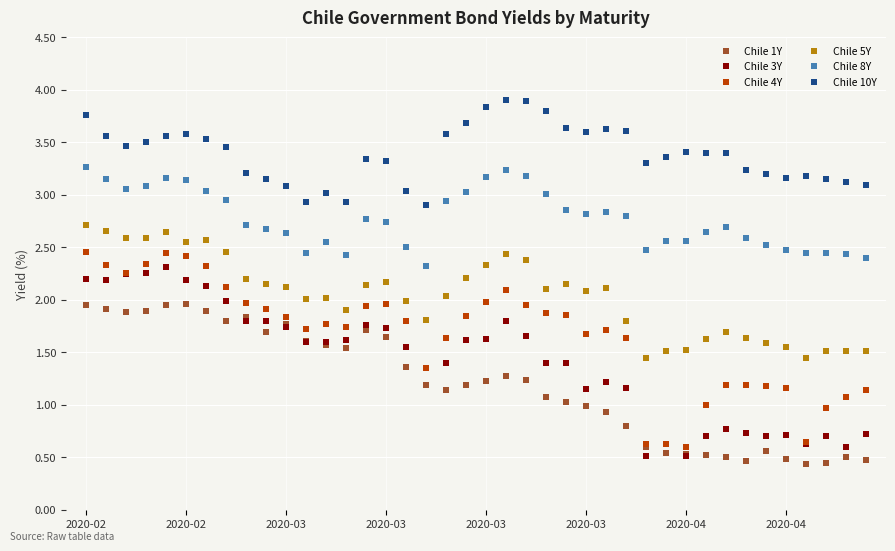

Which series has the largest total across all categories?

Chile 10Y